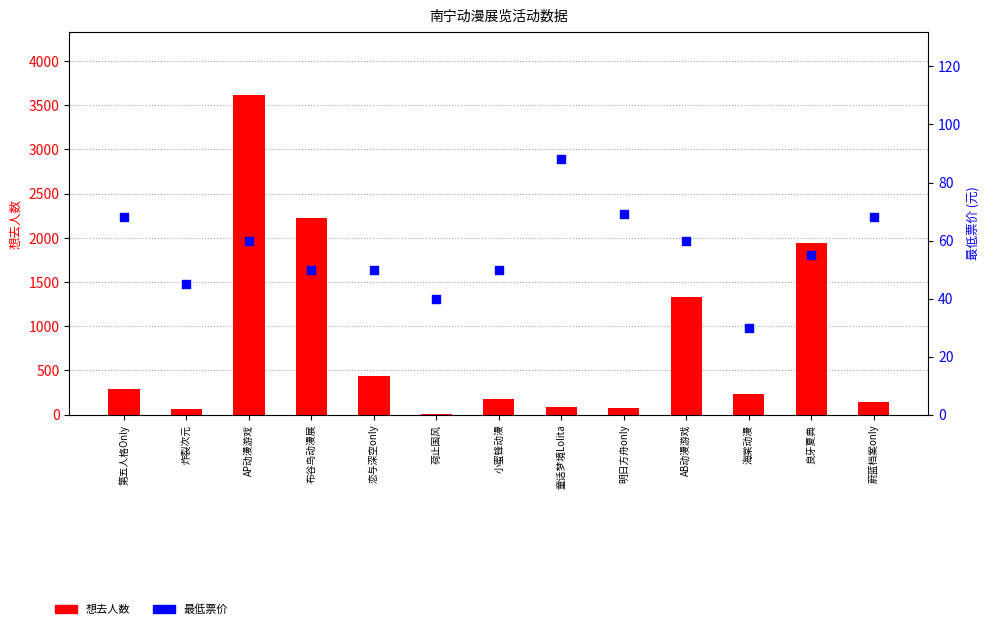

At which category is the sum across all series the highest?

AP动漫游戏